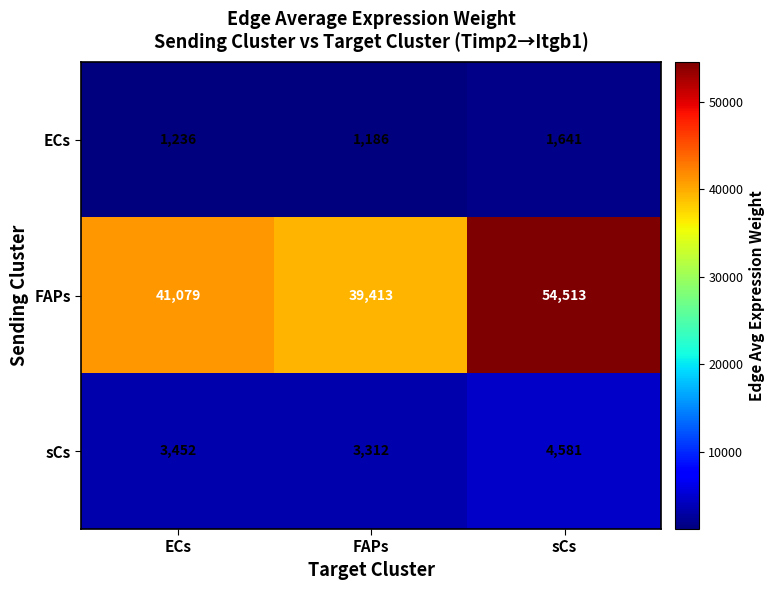

Reading left to right, what are all the values shown in this chart?

ECs: 1236	1186	1641
FAPs: 41079	39413	54513
sCs: 3452	3312	4581